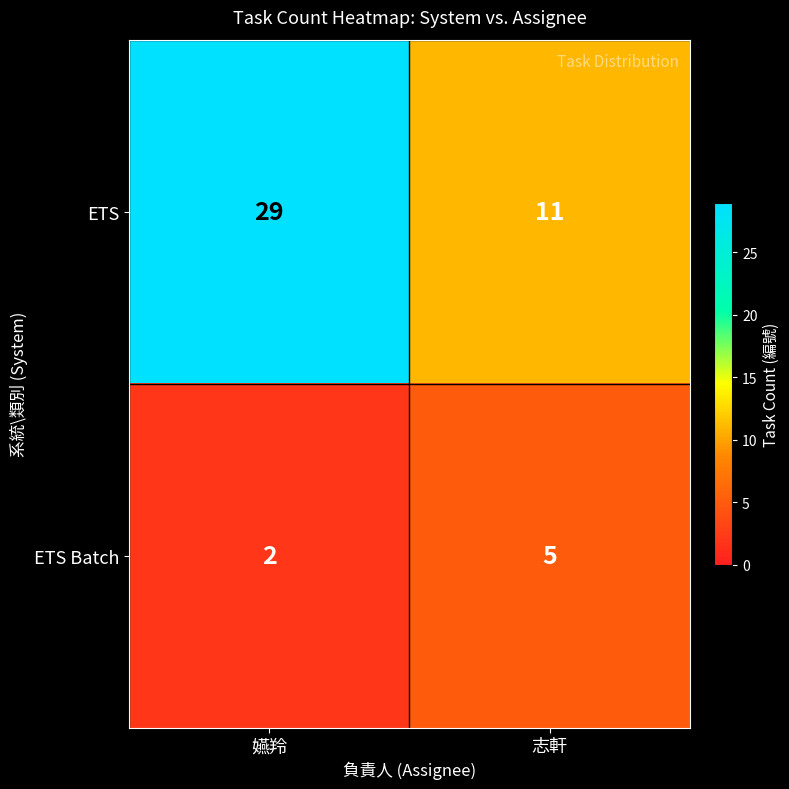

Is it true that ETS Batch equals 5 at 志軒?

True